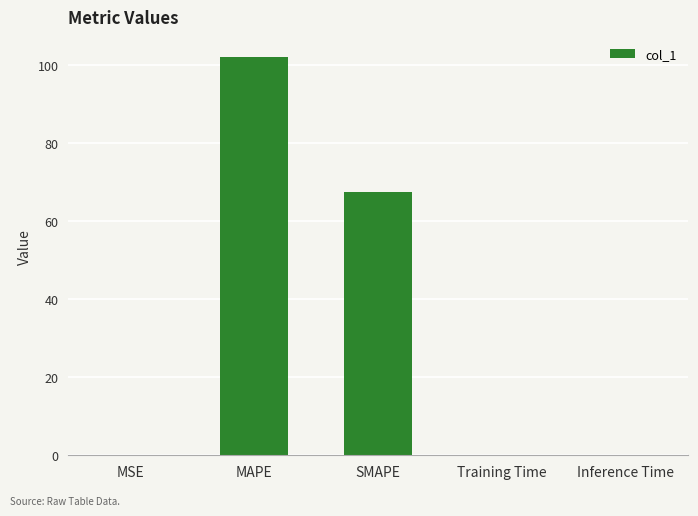

What is the greatest value displayed?

102.2